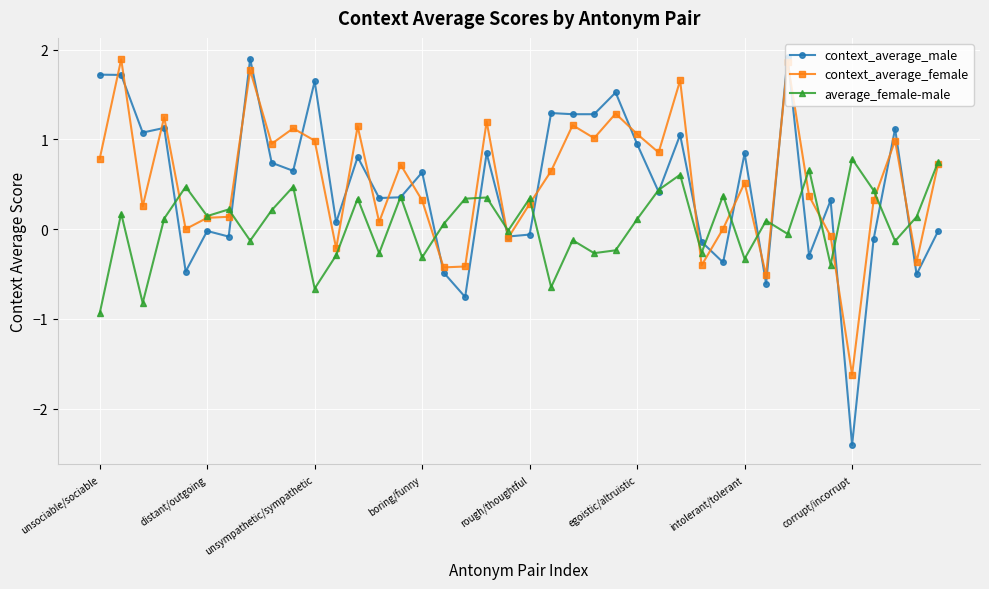

What is the smallest value displayed?

-2.4